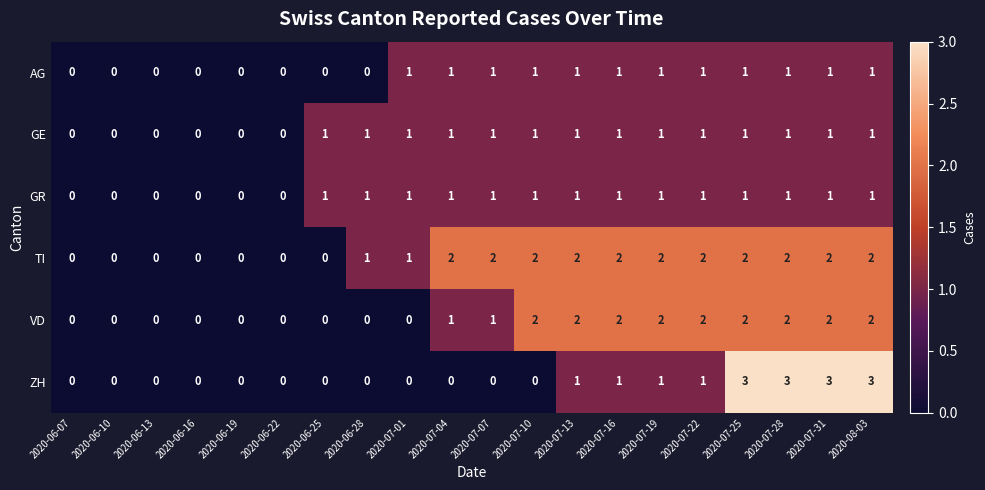

Is the value of GE at 2020-07-13 greater than the value of GR at 2020-06-16?

Yes